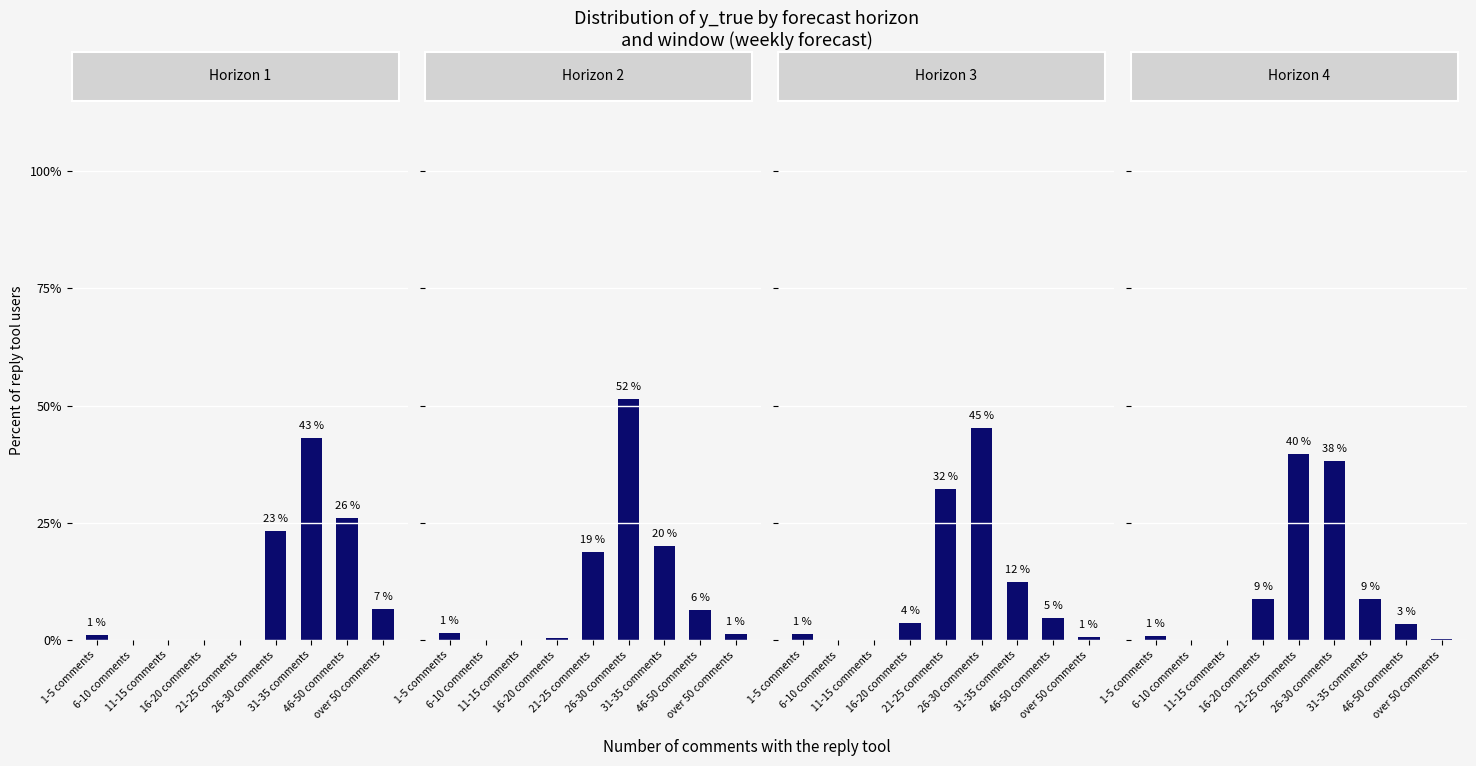

The y_true horizon 4 series shows 8.8 at 31-35 comments. True or false?

True